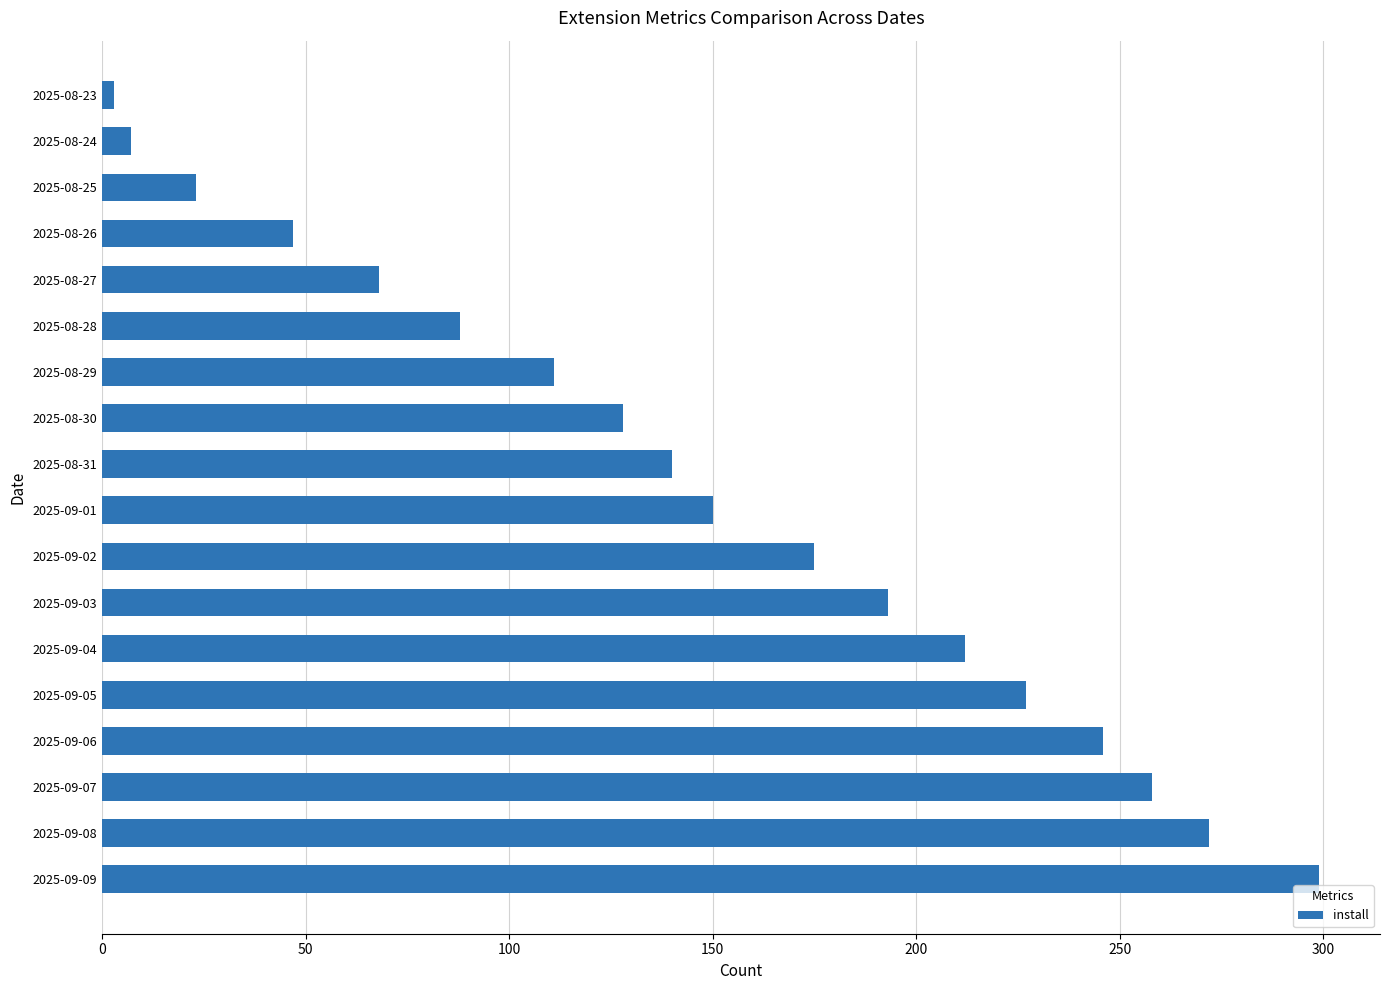

True or false: the data shows 7 at 2025-08-24.

True